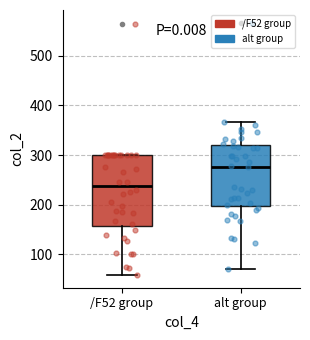

Reading left to right, transcribe this box plot: for each box, give where its median line is, the range the box spans, and where its two whiskers end, as read against the y-axis. The values are not printed on the chart, so give them approximately, as read against the axis.

/F52 group: median 240, box 160 to 300, whiskers 60 to 300
alt group: median 280, box 200 to 320, whiskers 70 to 370